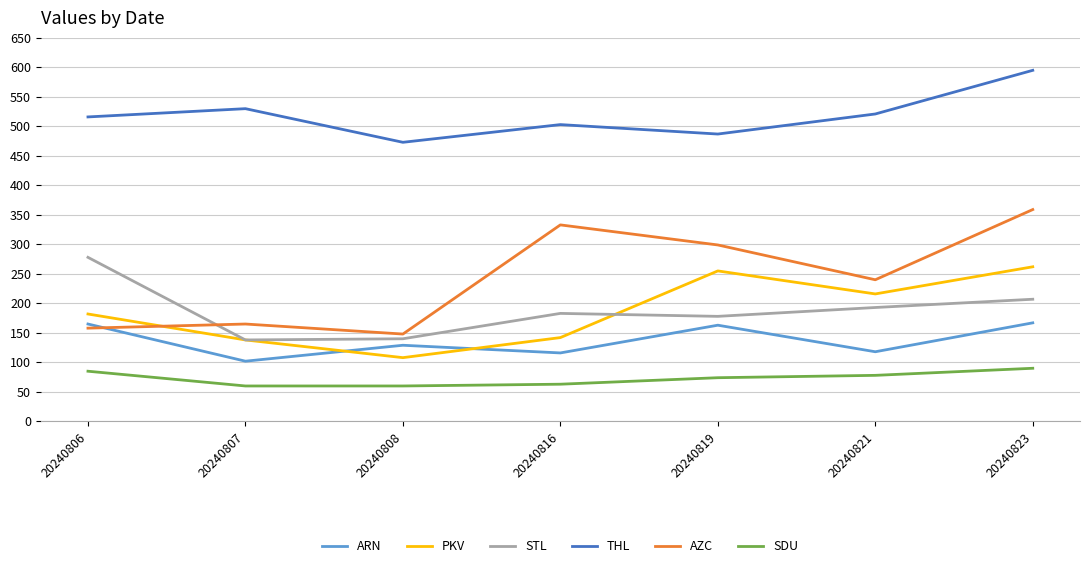

Count the number of data series in this chart.

6